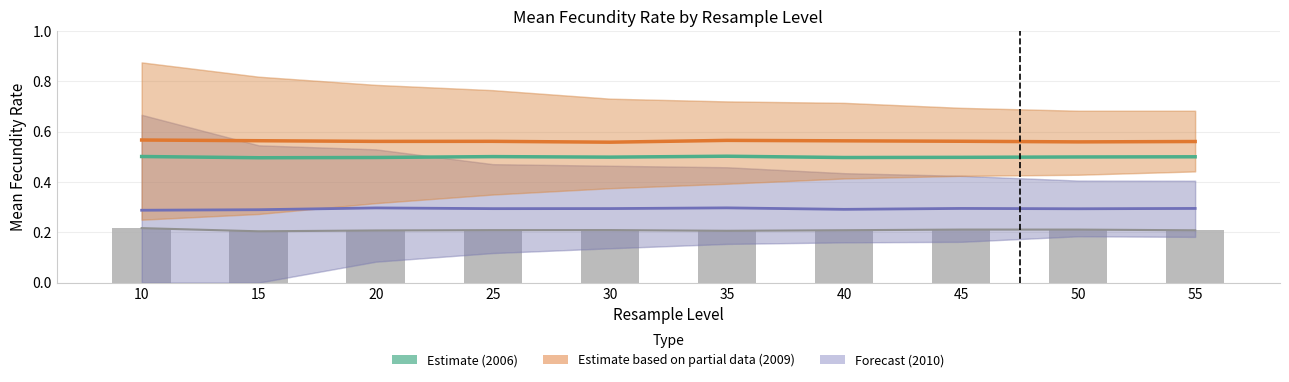

Is the value of 2010 (Forecast) at 15 greater than the value of 2009 (Partial) at 45?

No